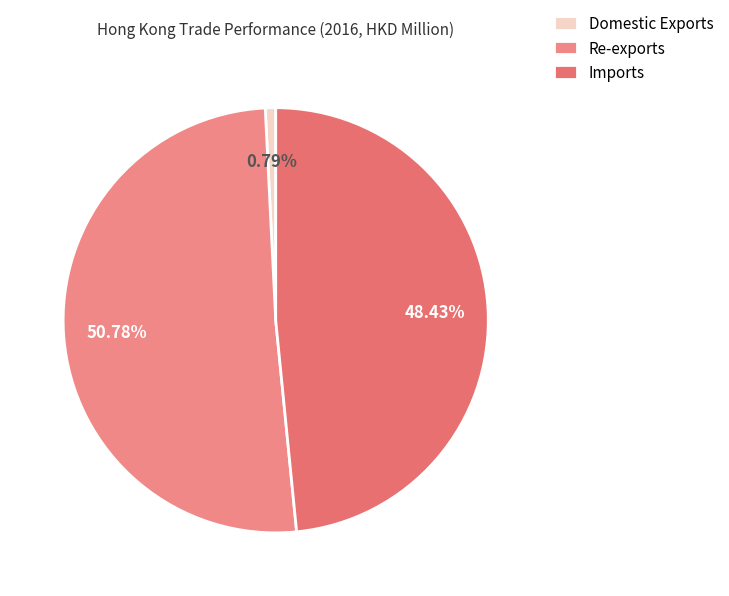

Which slice is the smallest?

Domestic Exports